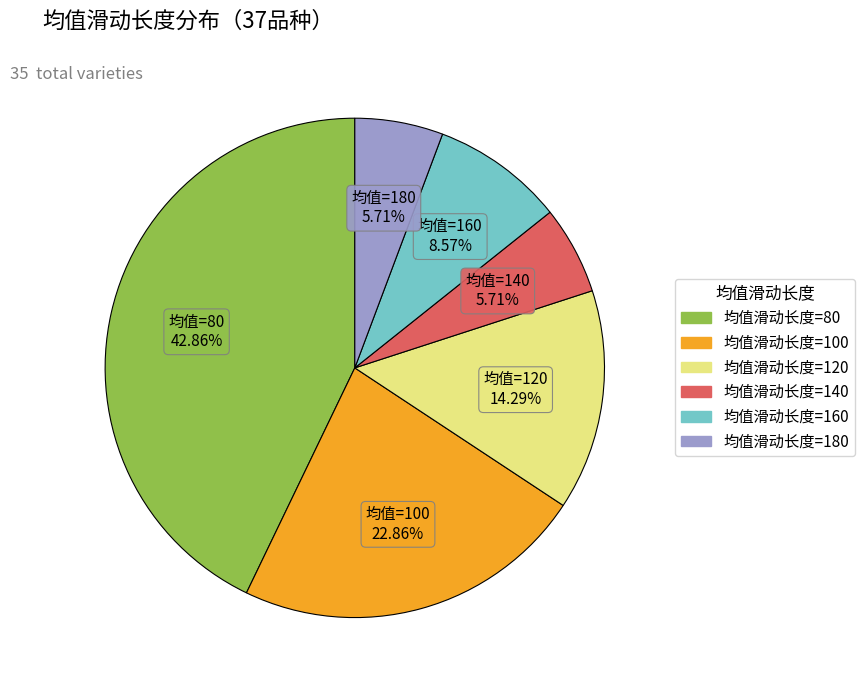

Does any single category account for the majority?

No